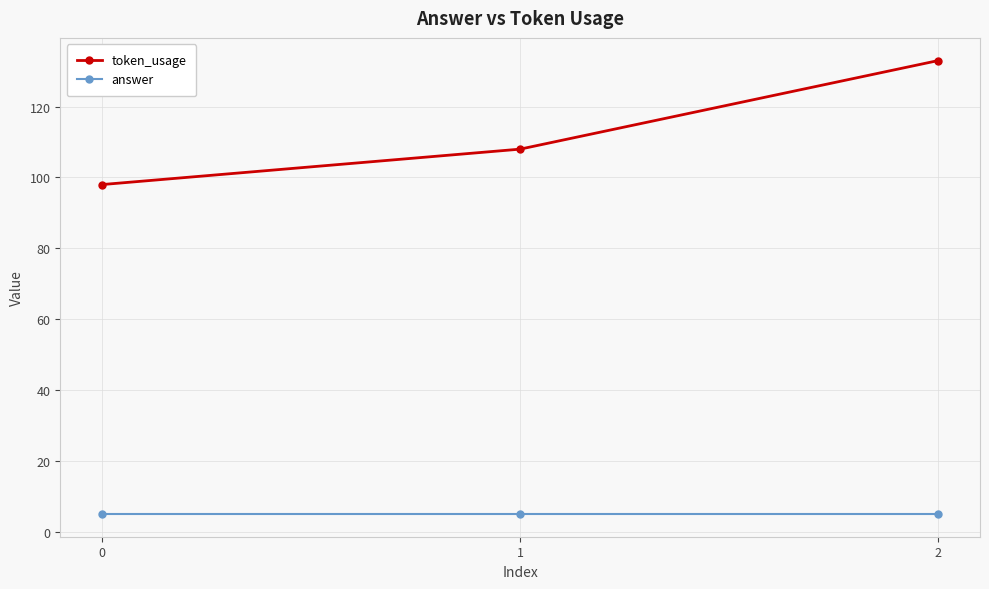

Is this an area chart (filled region under the line)?

No